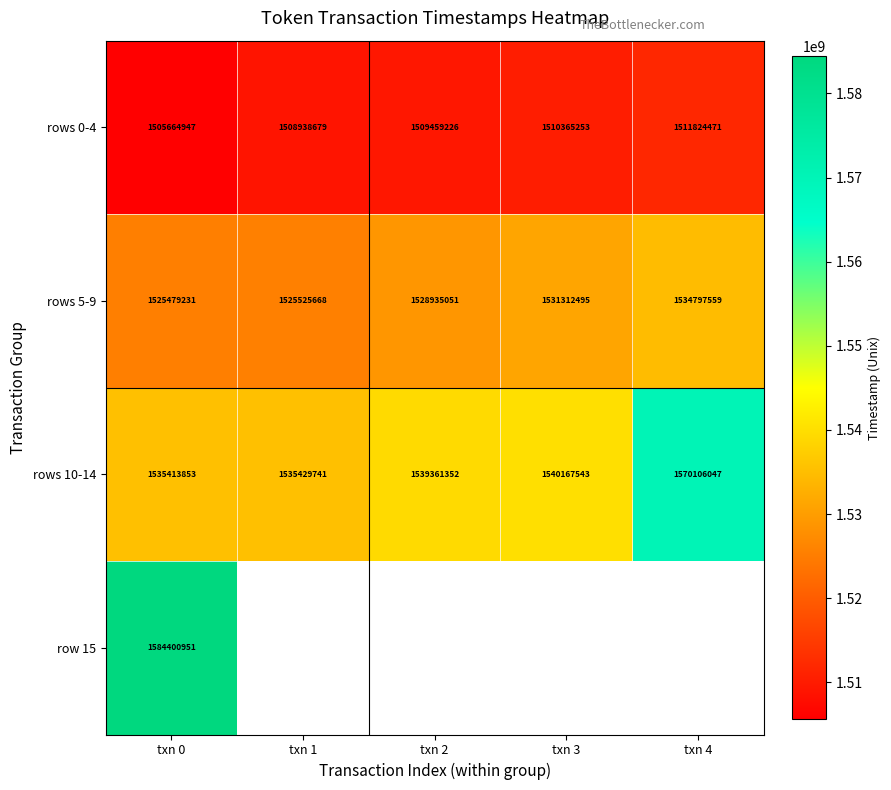

What is the maximum value shown in the chart?

1584400951